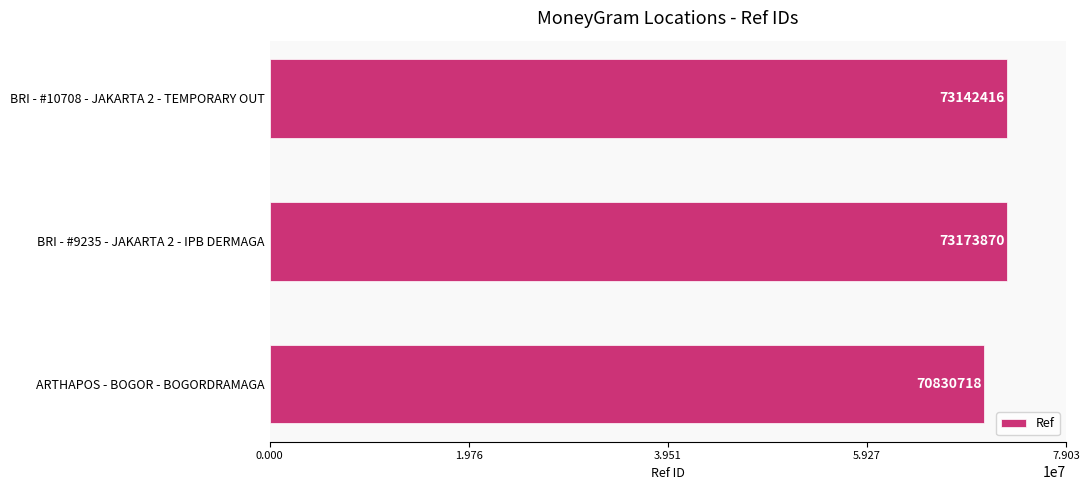

Which has a higher value, ARTHAPOS - BOGOR - BOGORDRAMAGA or BRI - #10708 - JAKARTA 2 - TEMPORARY OUT?

BRI - #10708 - JAKARTA 2 - TEMPORARY OUT